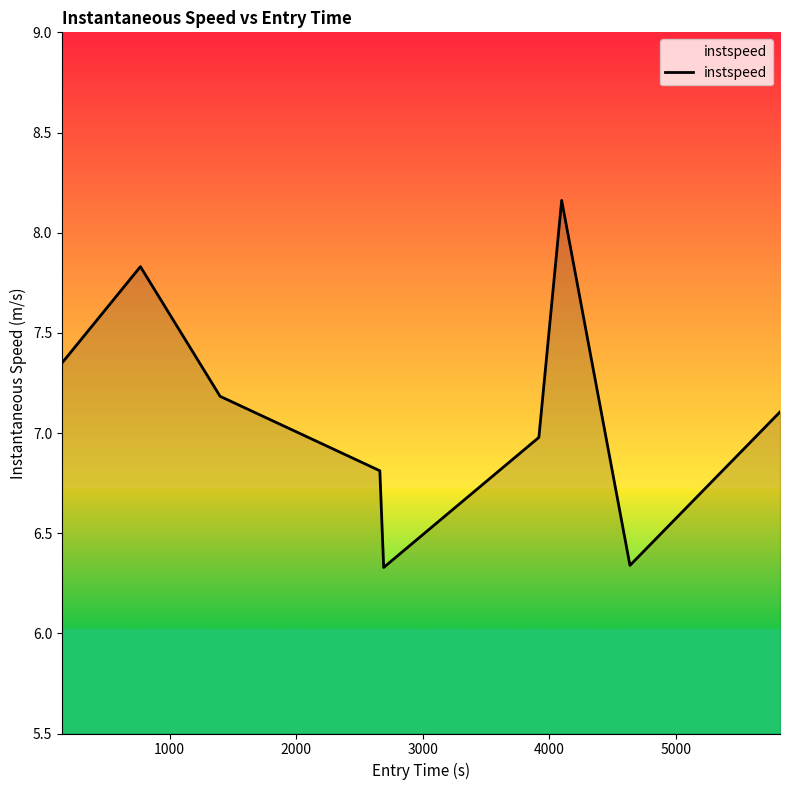

What is the difference between the maximum and minimum values?

1.8